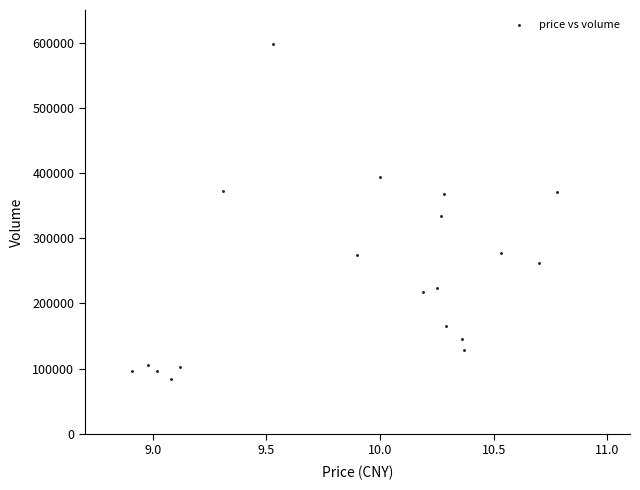

What is the range of Y values (max minus min)?

514105